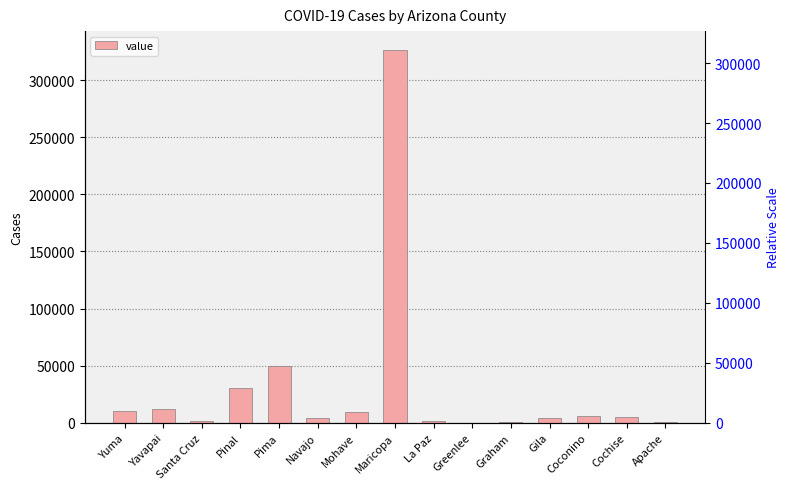

What is the difference between the second highest and second lowest values?

48896